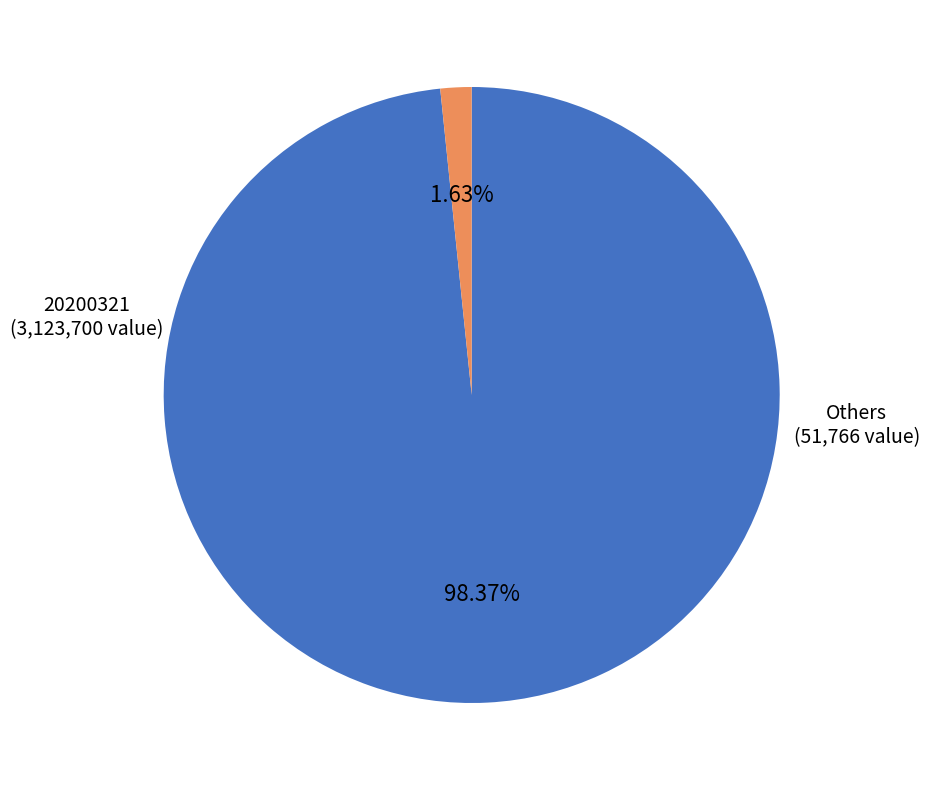

Between 20200321 and Others, which is larger?

20200321